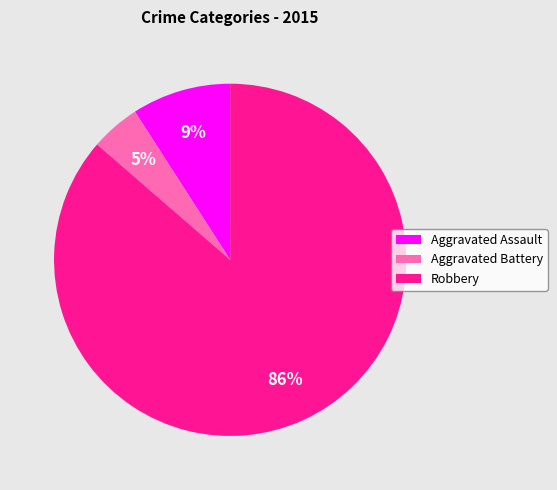

Is there a majority slice in this chart?

Yes